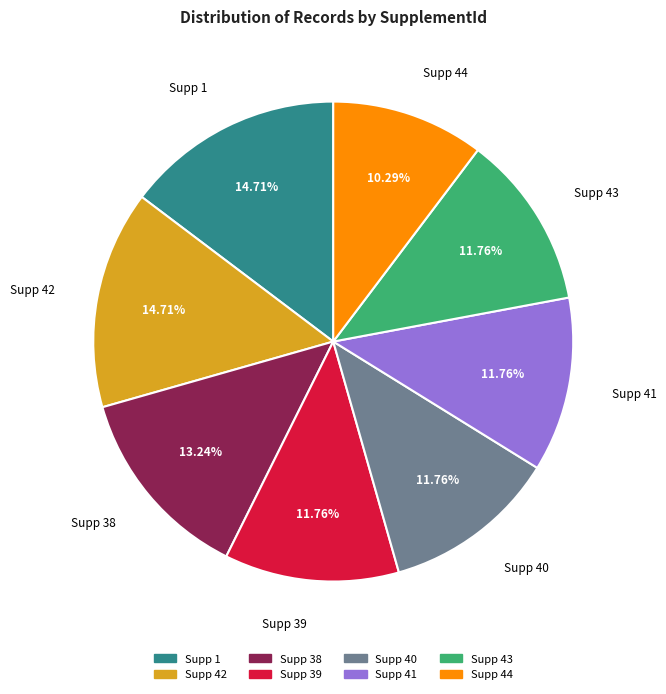

Does any single category account for the majority?

No